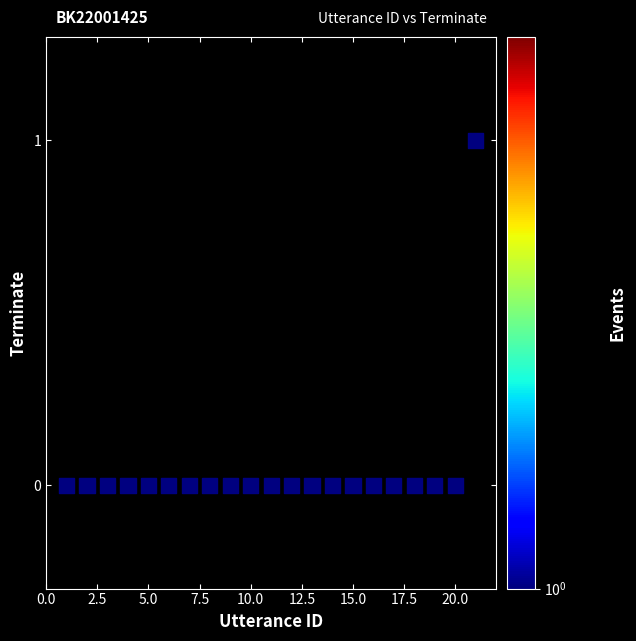

What is the range of X values (max minus min)?

20